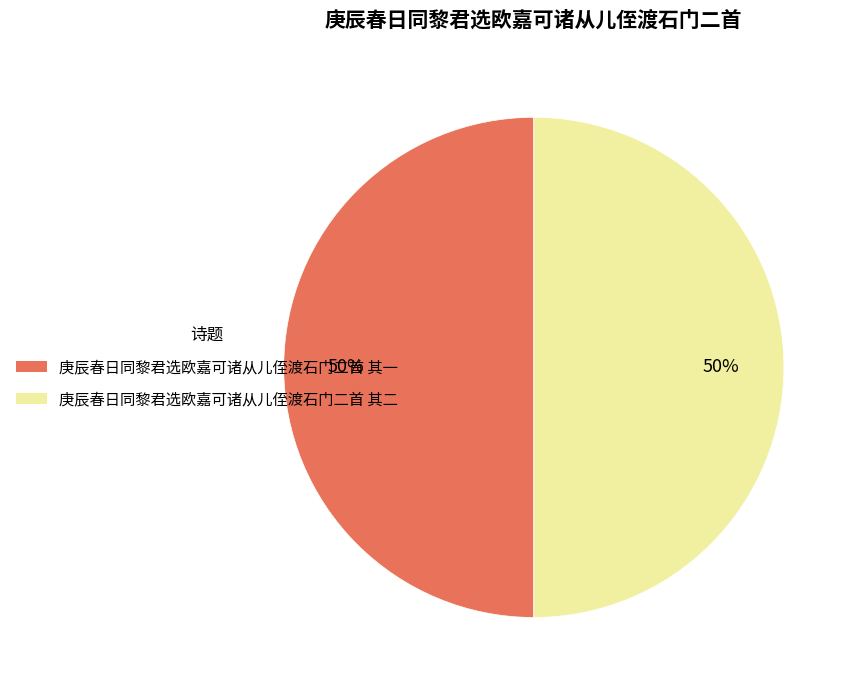

To the nearest percent, what is the combined percentage of 庚辰春日同黎君选欧嘉可诸从儿侄渡石门二首 其二 and 庚辰春日同黎君选欧嘉可诸从儿侄渡石门二首 其一?

100%